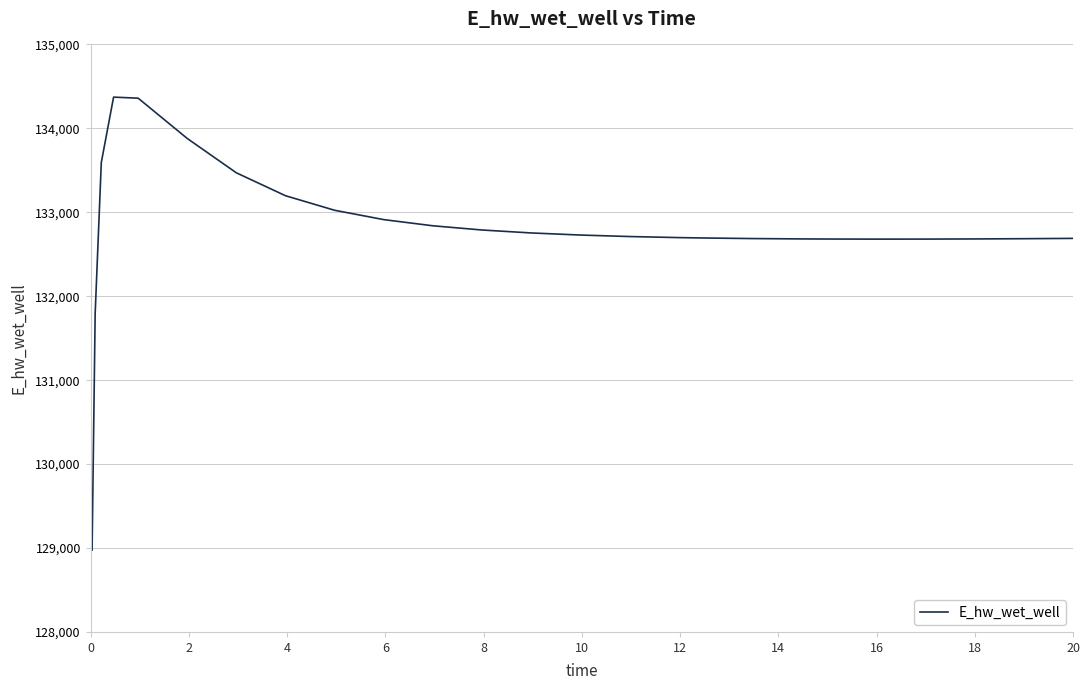

What is the difference between the maximum and minimum values?

5397.0